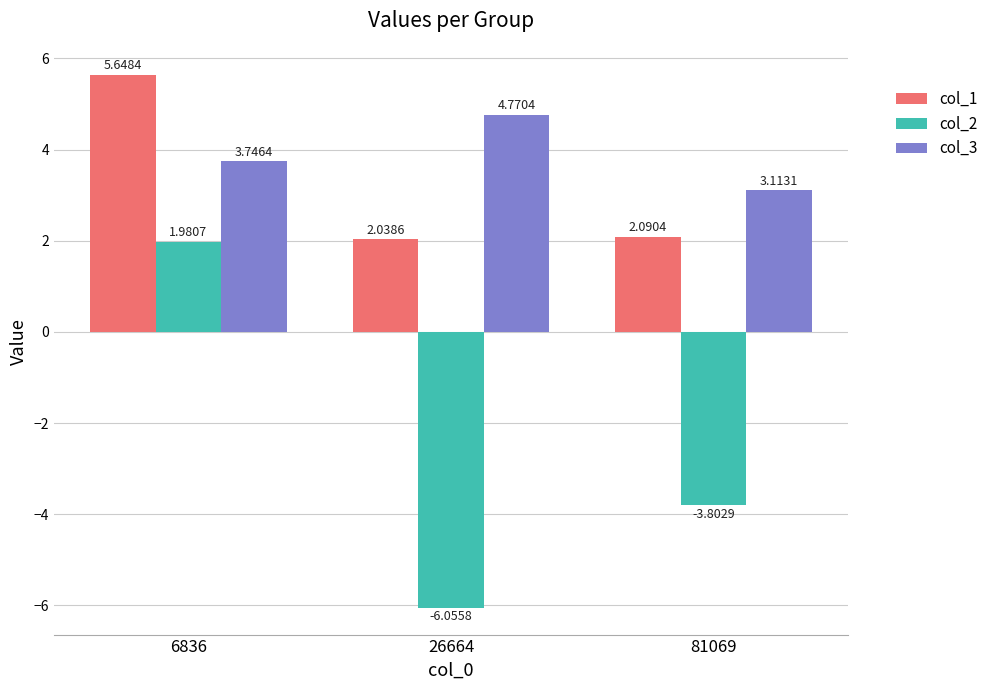

How many bars are there in each group?

3